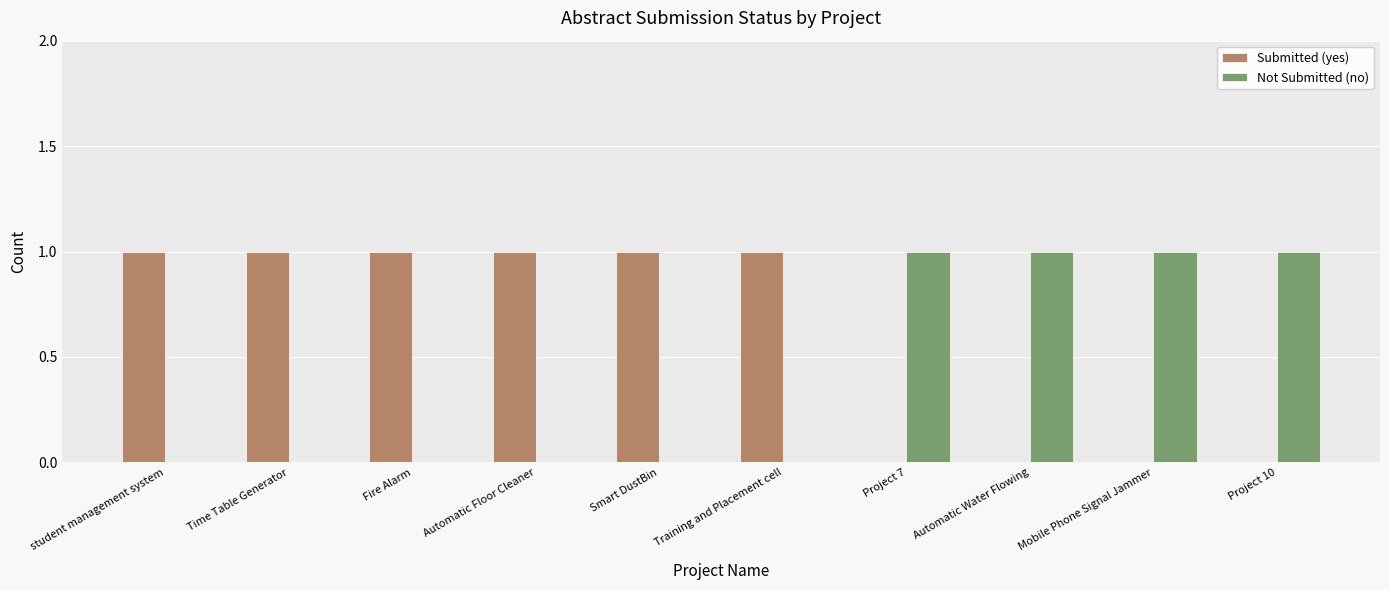

What is the sum of all Not Submitted (no) values?

4